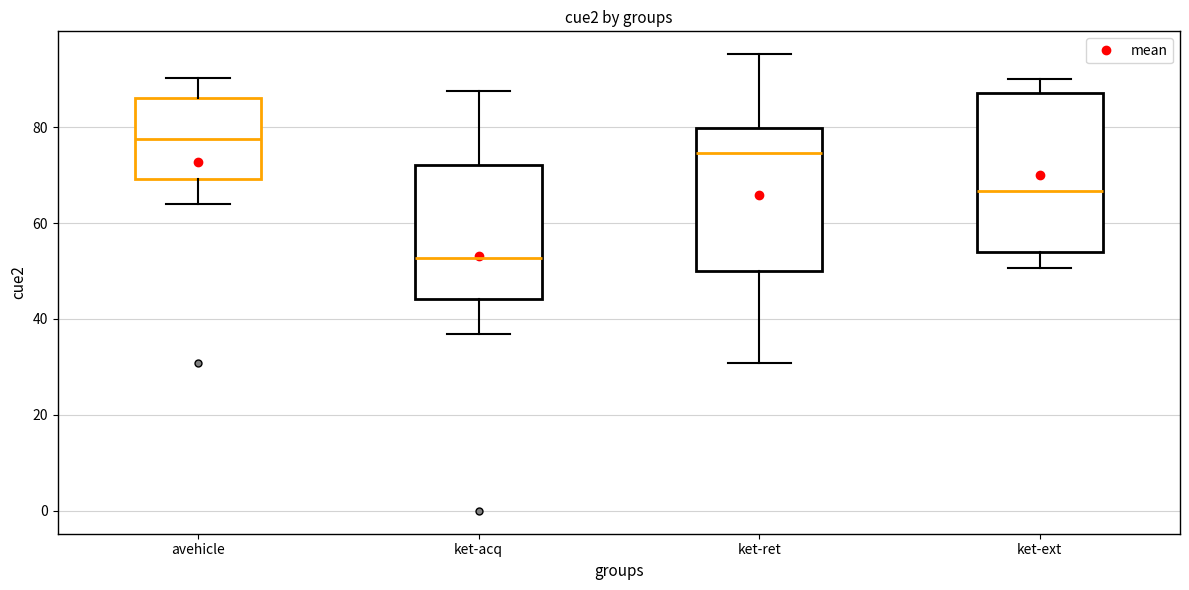

Reading left to right, read every box against the y-axis: the position of its median line, the range the box covers, and the ends of its whiskers. The values are not printed on the chart, so give them approximately, as read against the axis.

avehicle: median 78, box 70 to 86, whiskers 64 to 90
ket-acq: median 52, box 44 to 72, whiskers 36 to 88
ket-ret: median 74, box 50 to 80, whiskers 30 to 96
ket-ext: median 66, box 54 to 88, whiskers 50 to 90